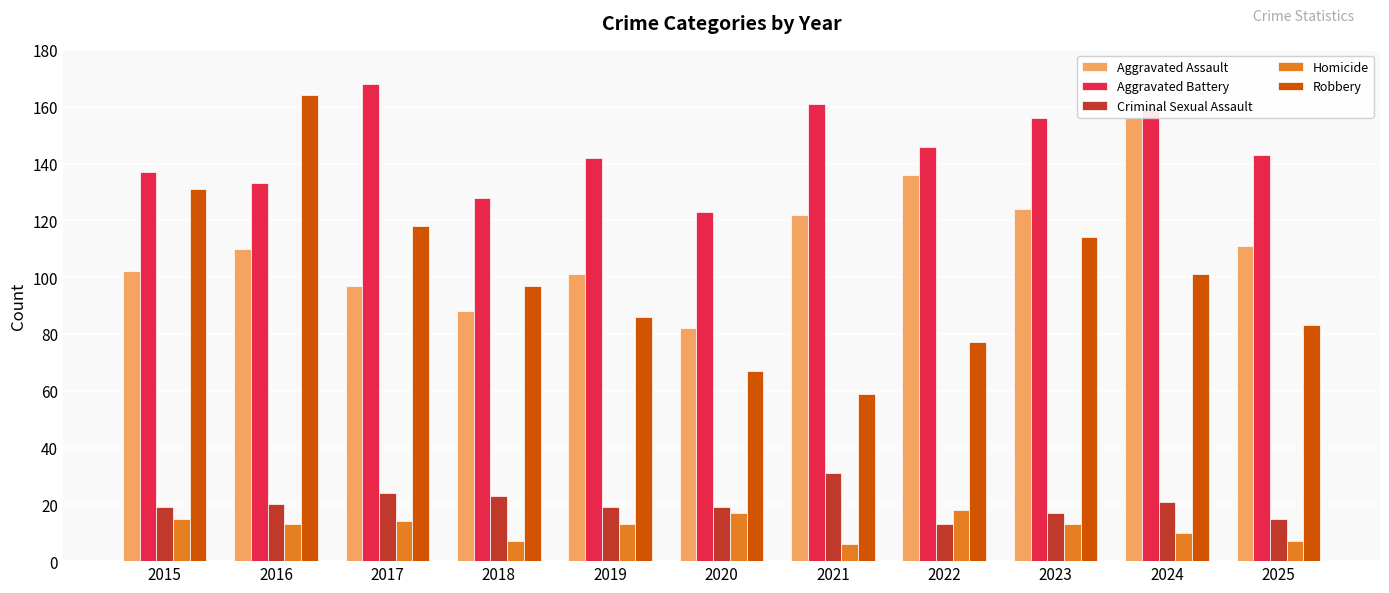

What value does the Homicide series have at 2022, to the nearest 10?

20